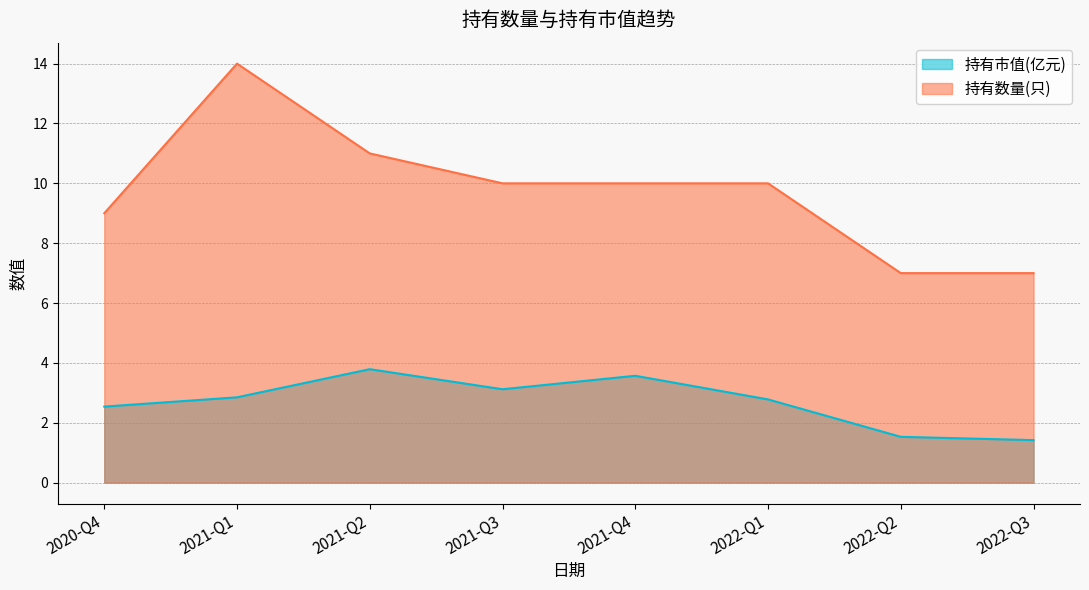

Is it true that 持有市值(亿元) equals 0.9 at 2022-Q3?

False